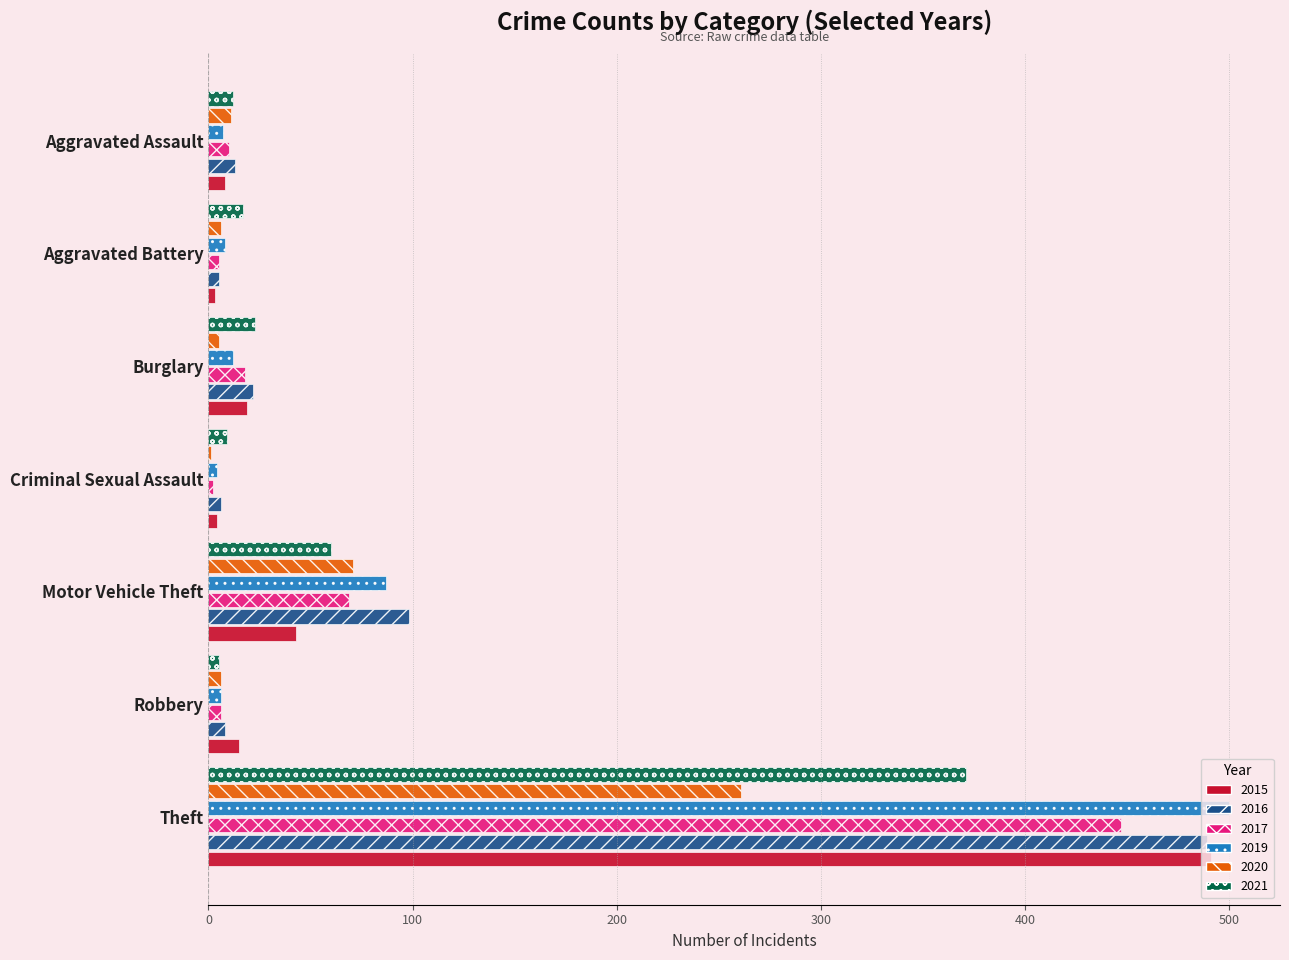

The 2017 series shows 10 at Aggravated Assault. True or false?

True